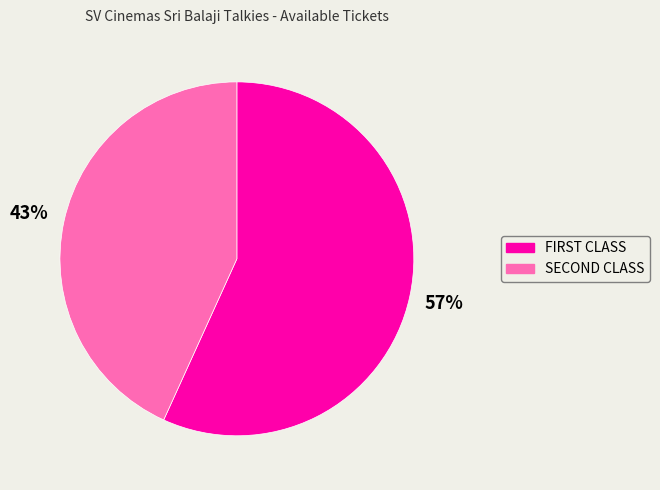

How many slices are in this pie chart?

2